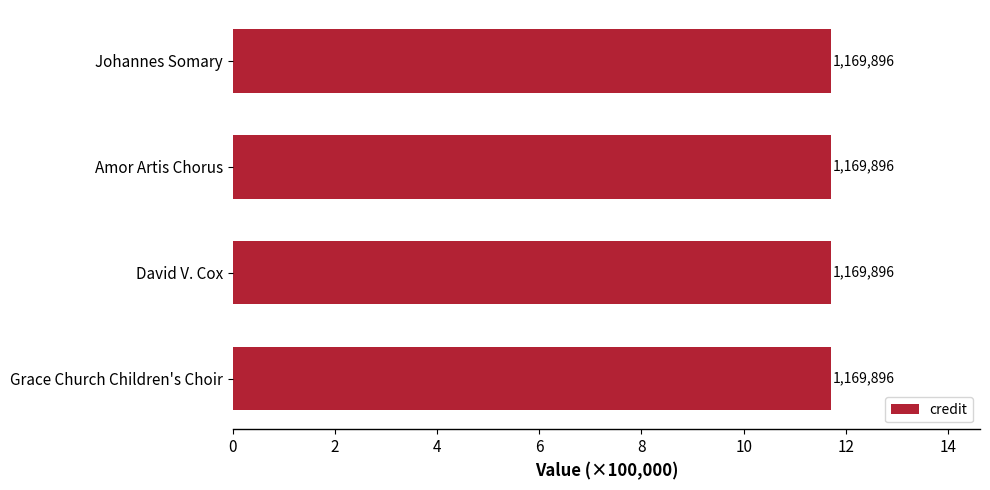

Which series has the largest total across all categories?

credit